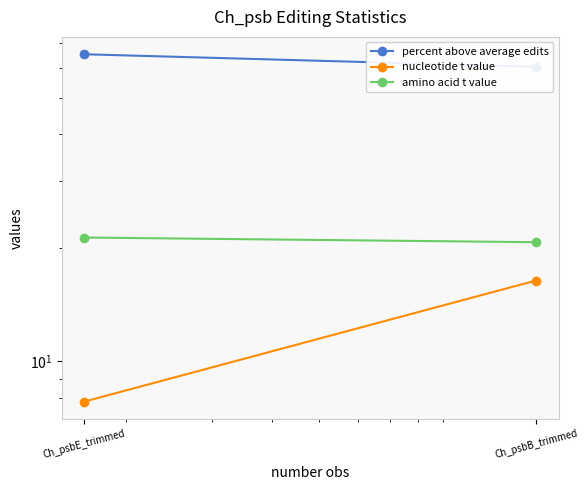

The value of amino acid t value at Ch_psbE_trimmed is 13.9. True or false?

False